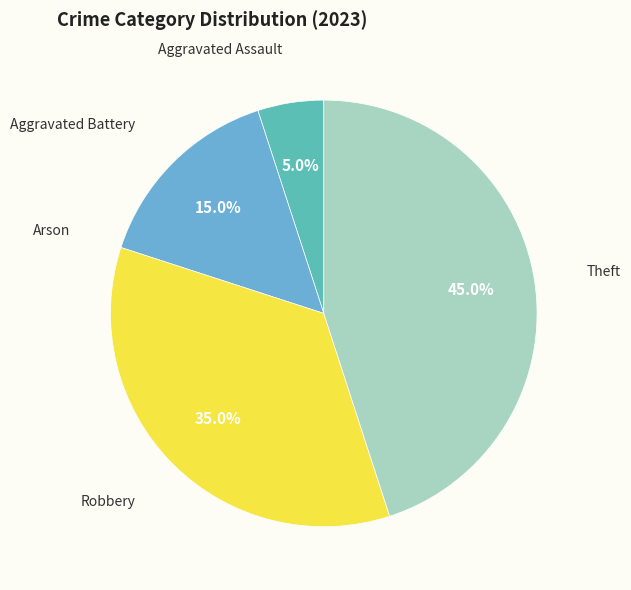

Does any single category account for the majority?

No